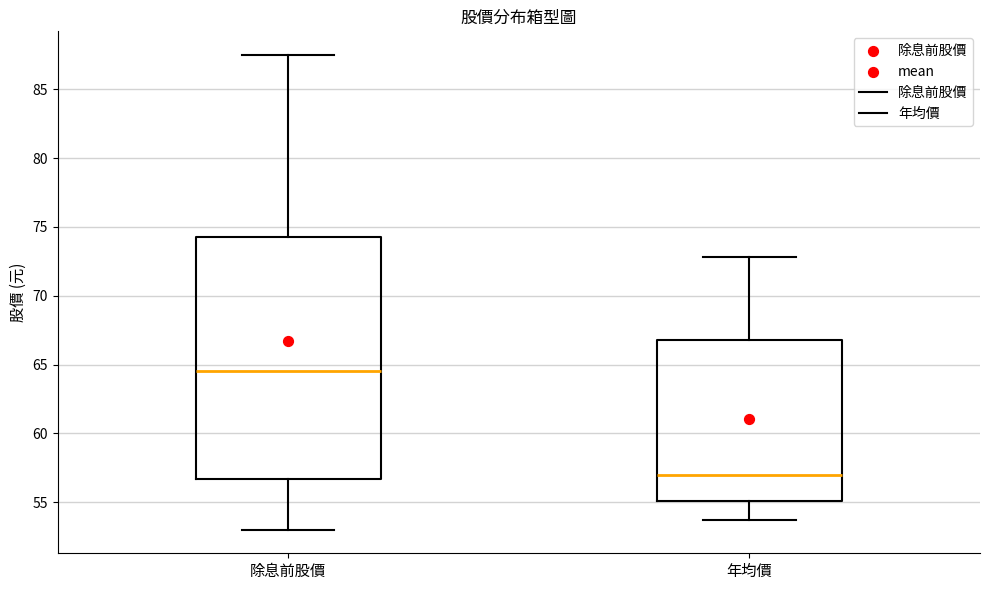

Which box's median line is the lowest?

年均價